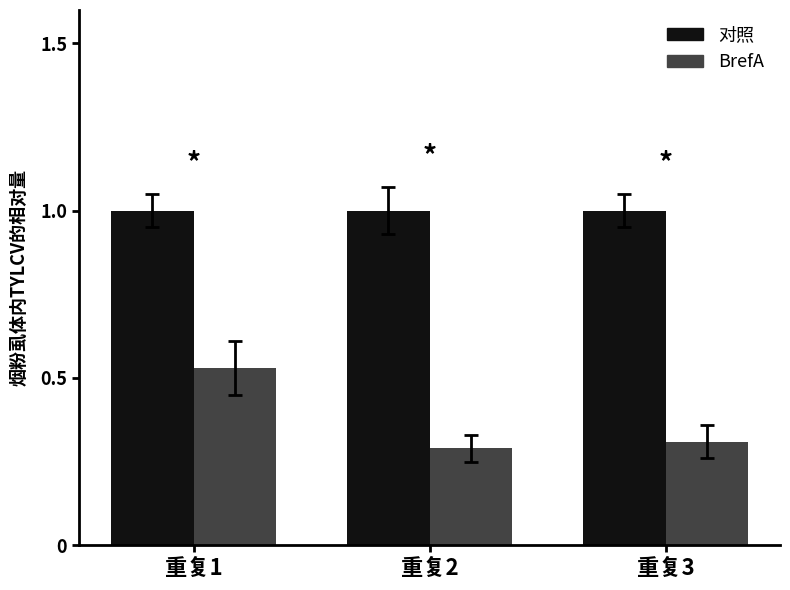

At which label is BrefA closest to 0?

重复2